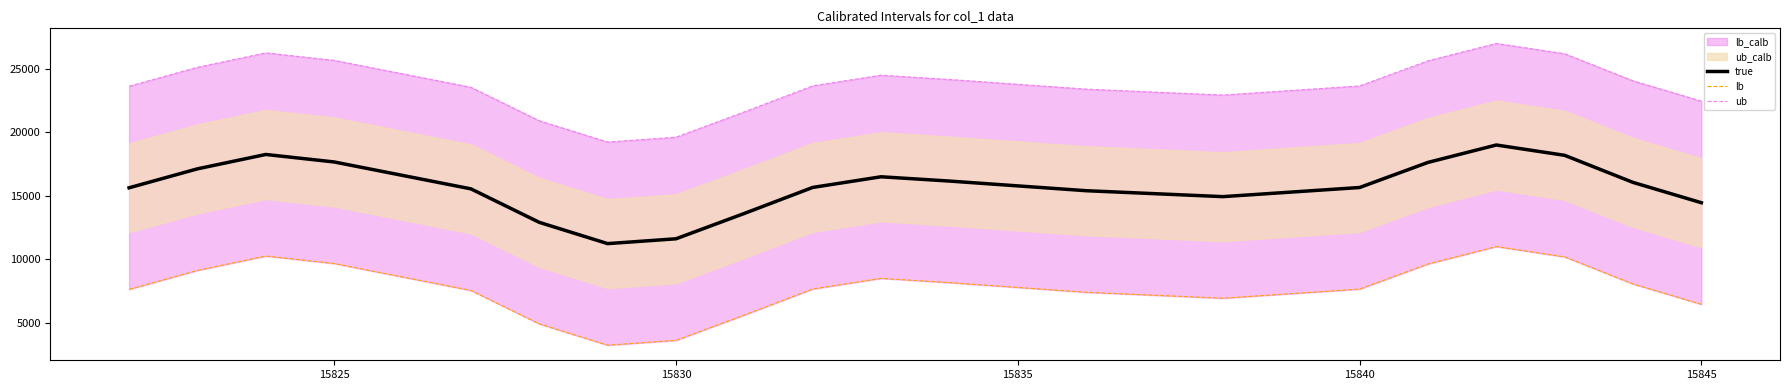

The true series shows 21551.6 at 15840. True or false?

False